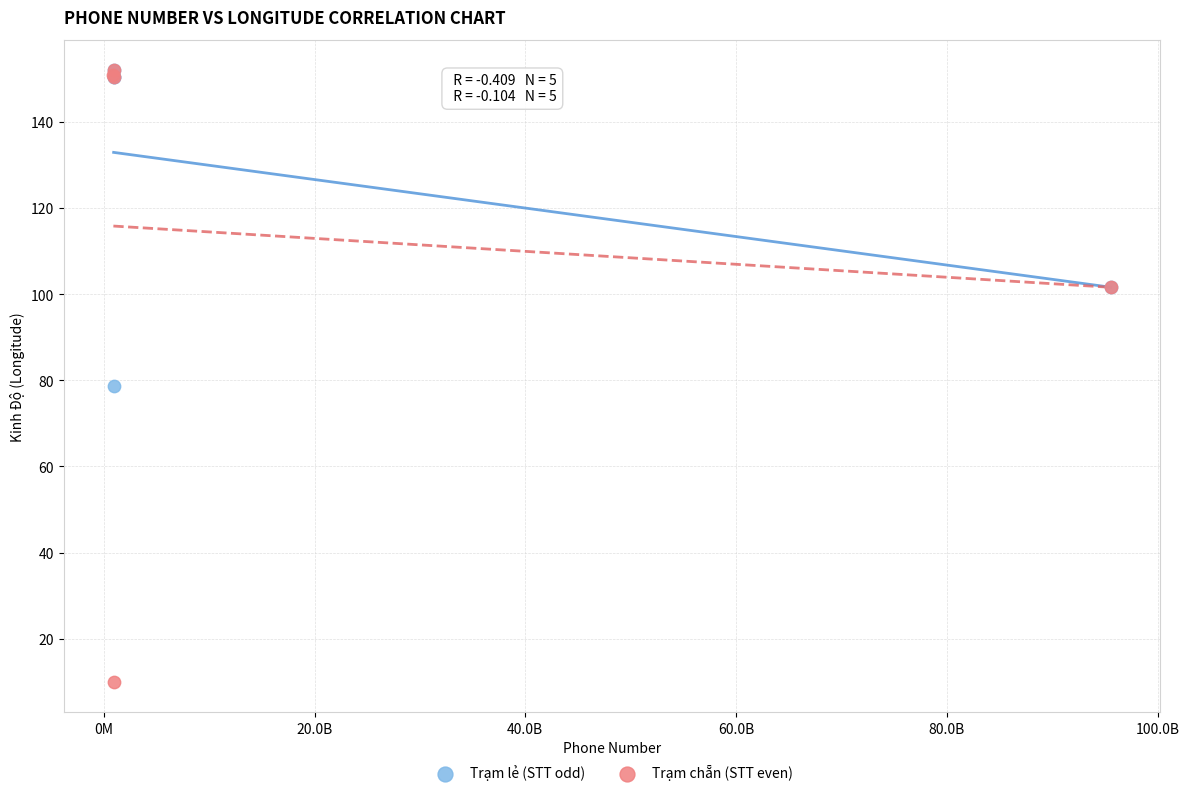

Which series contains the lowest Y value?

Trạm chẵn (STT even)